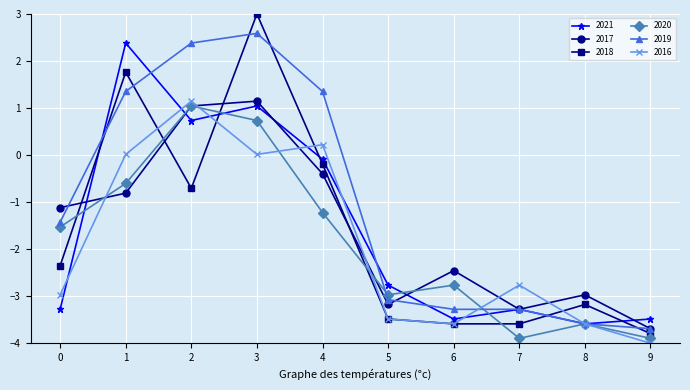

True or false: 2018 and 2020 cross at least once.

True